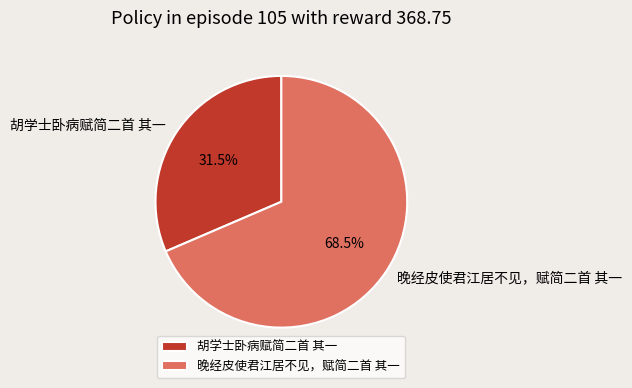

Count the number of slices in the pie.

2